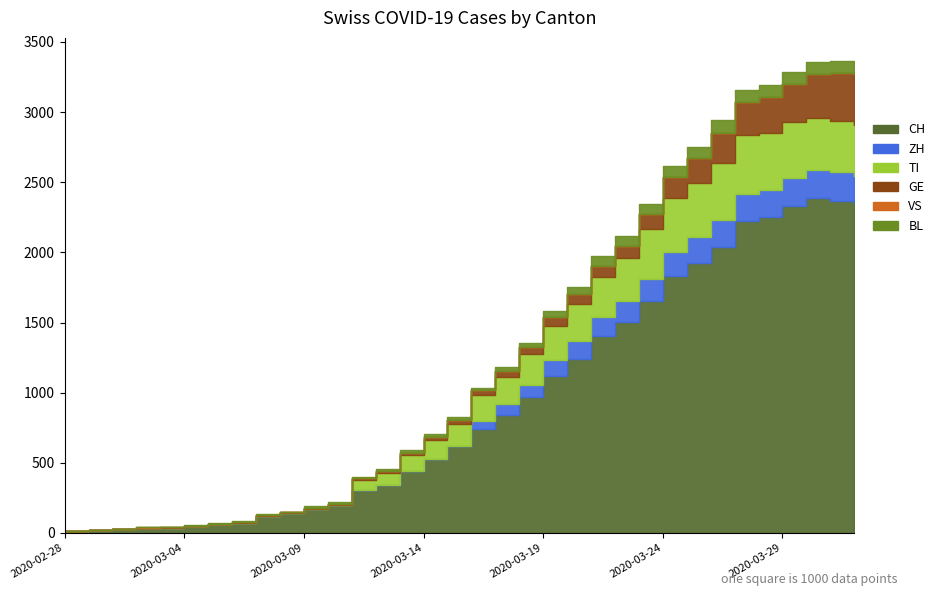

Does the chart have visible grid lines?

No